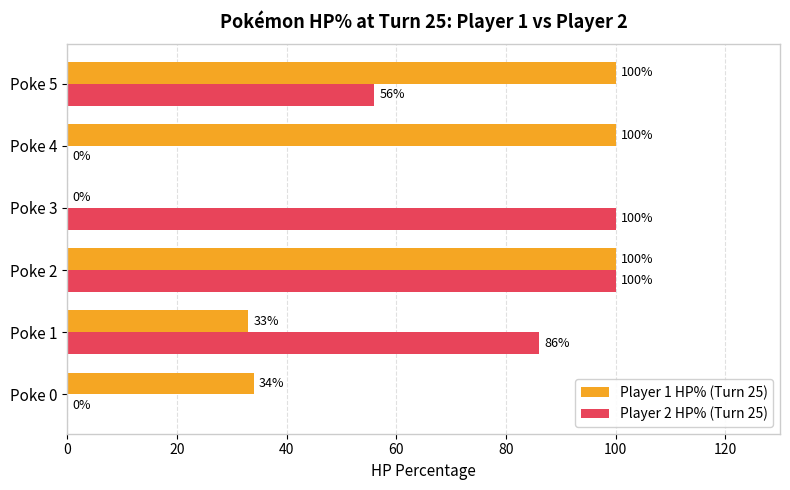

What are all the series names shown in the legend?

Player 1 HP% (Turn 25), Player 2 HP% (Turn 25)